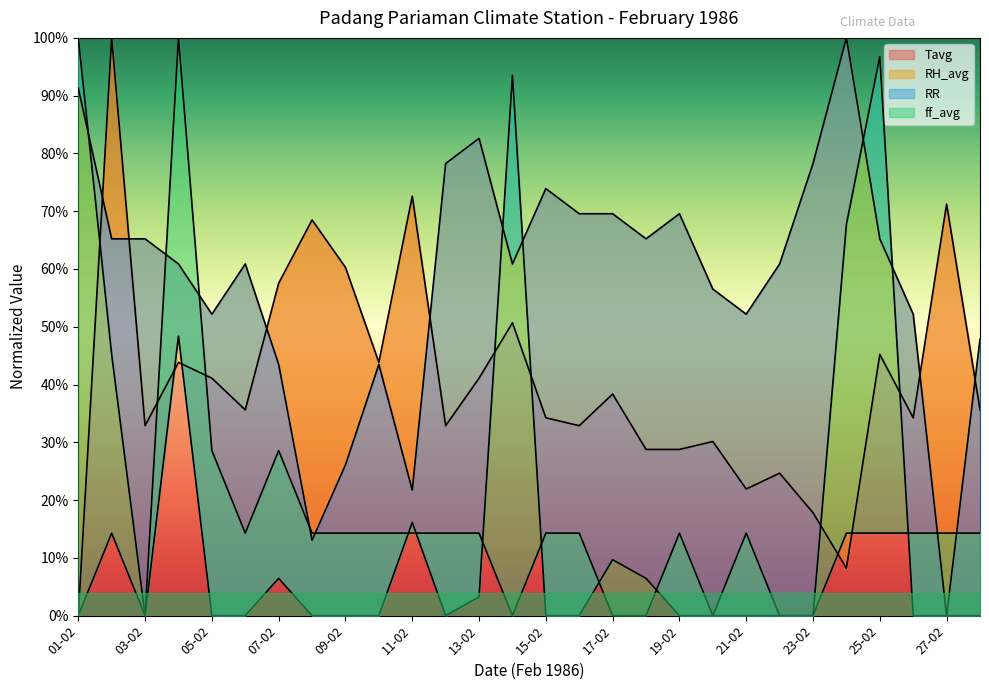

Which series has the largest total across all categories?

RH_avg